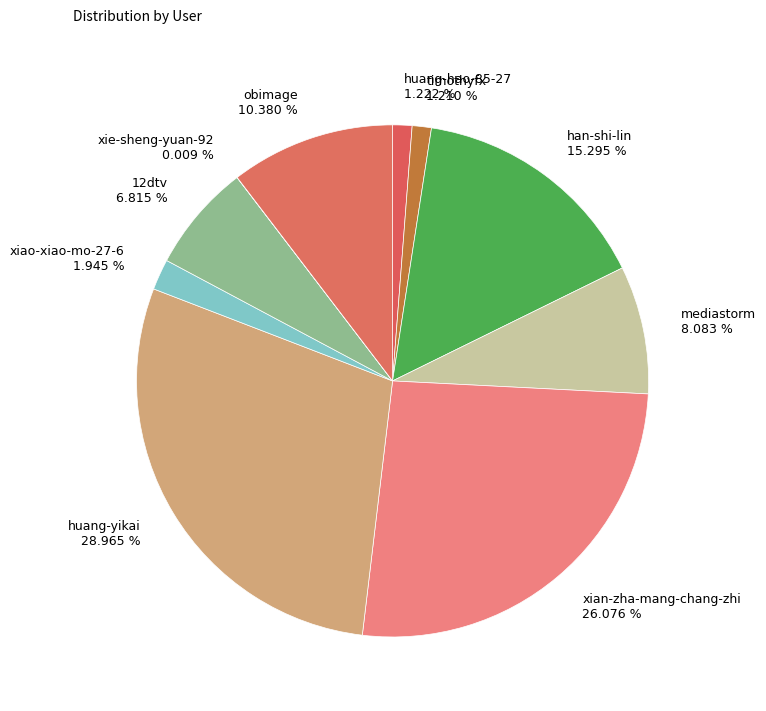

Between xian-zha-mang-chang-zhi 26.076 % and obimage 10.380 %, which is larger?

xian-zha-mang-chang-zhi 26.076 %